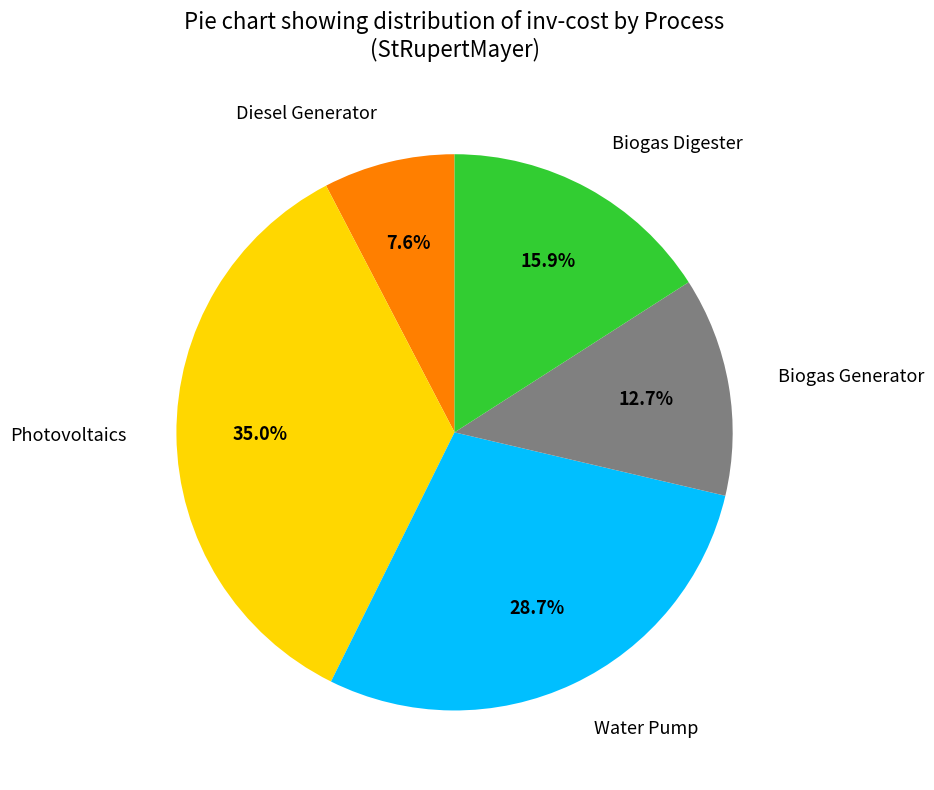

Does Diesel Generator account for over 50% of the chart?

No